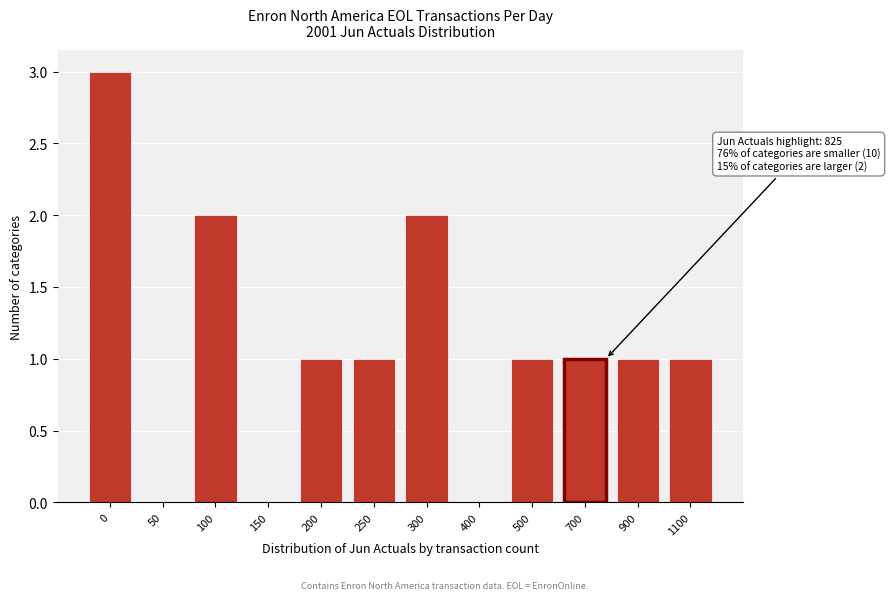

Reading right to left, transcribe all the data shown in this chart.

1100=1	900=1	700=1	500=1	400=0	300=2	250=1	200=1	150=0	100=2	50=0	0=3